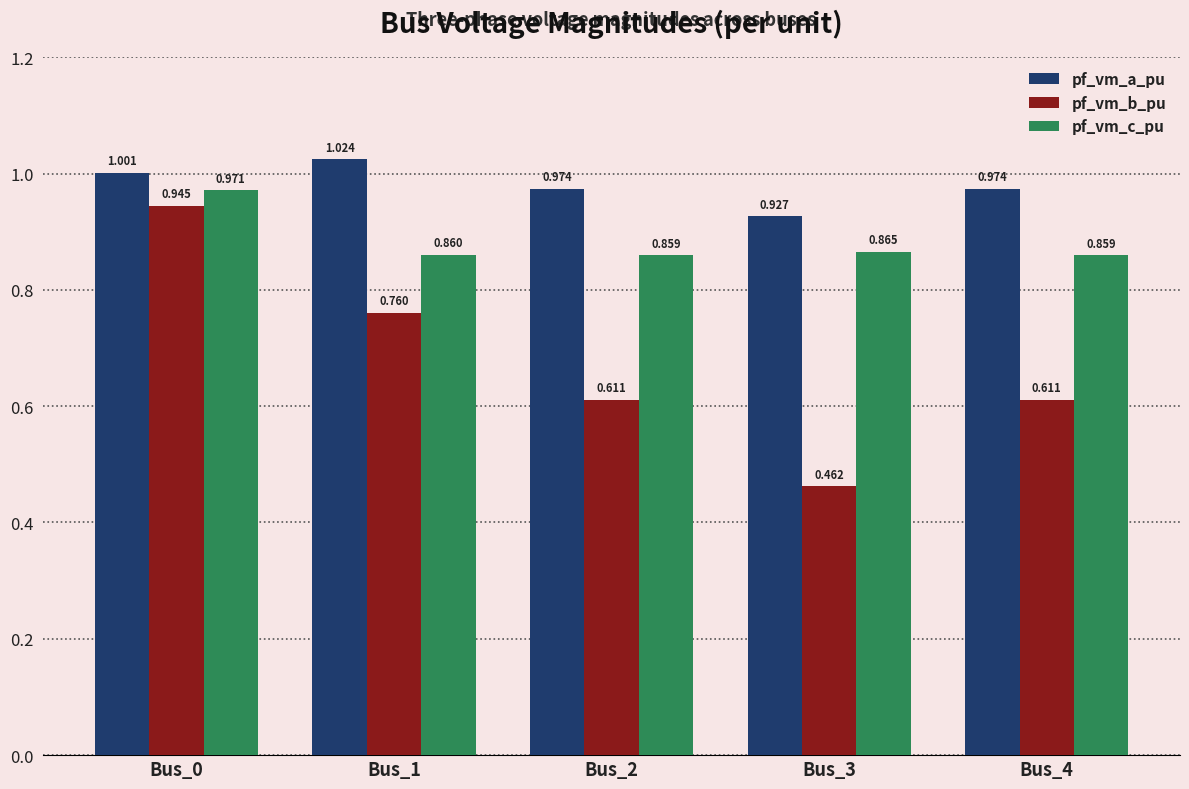

What is the difference between the pf_vm_b_pu values at Bus_2 and Bus_3?

0.1